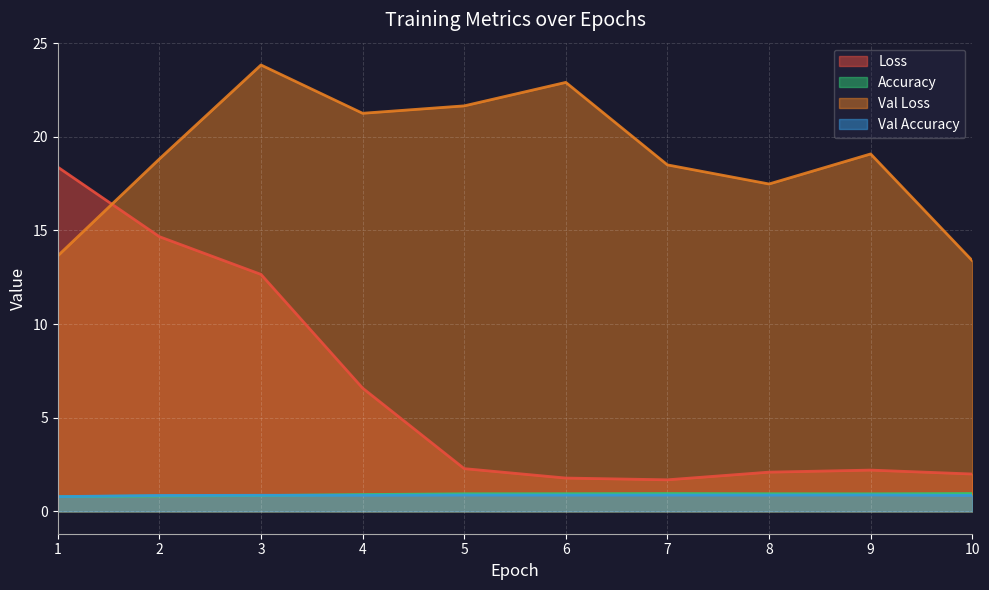

What is the value of the Loss point at the 6th from the left?

1.8